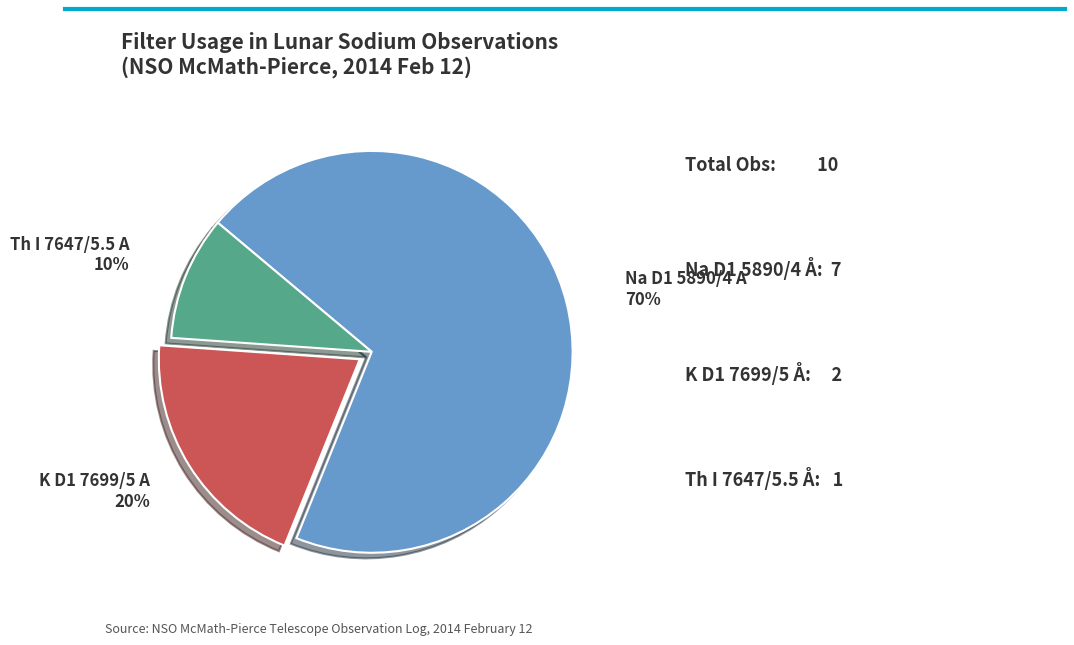

How many slices are in this pie chart?

3